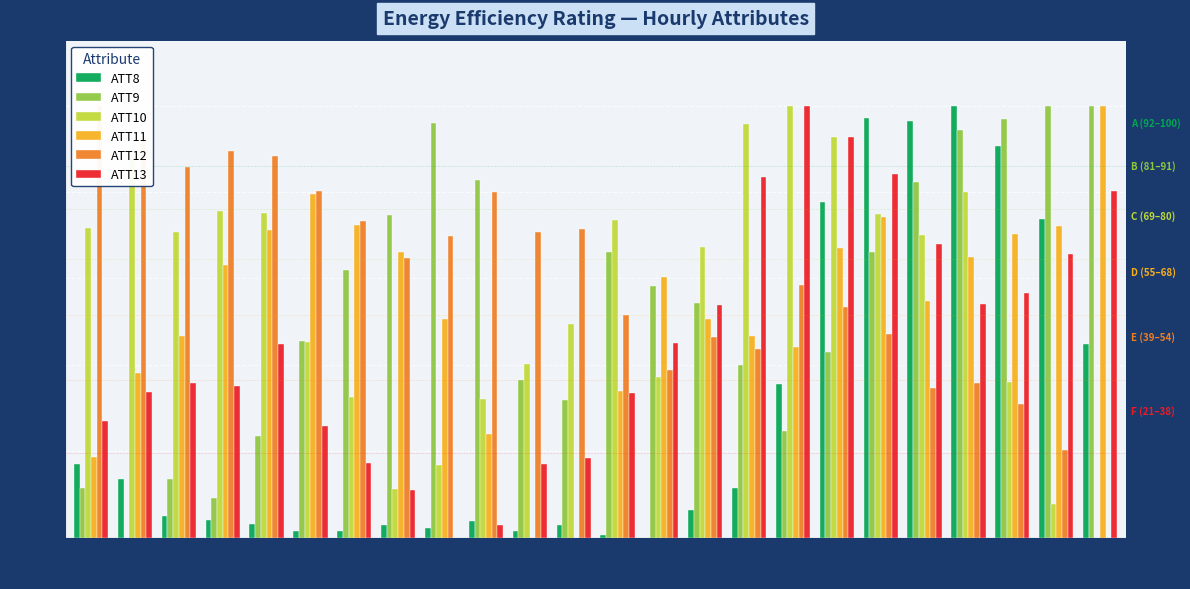

Where does the ATT13 series first go above 44?

4